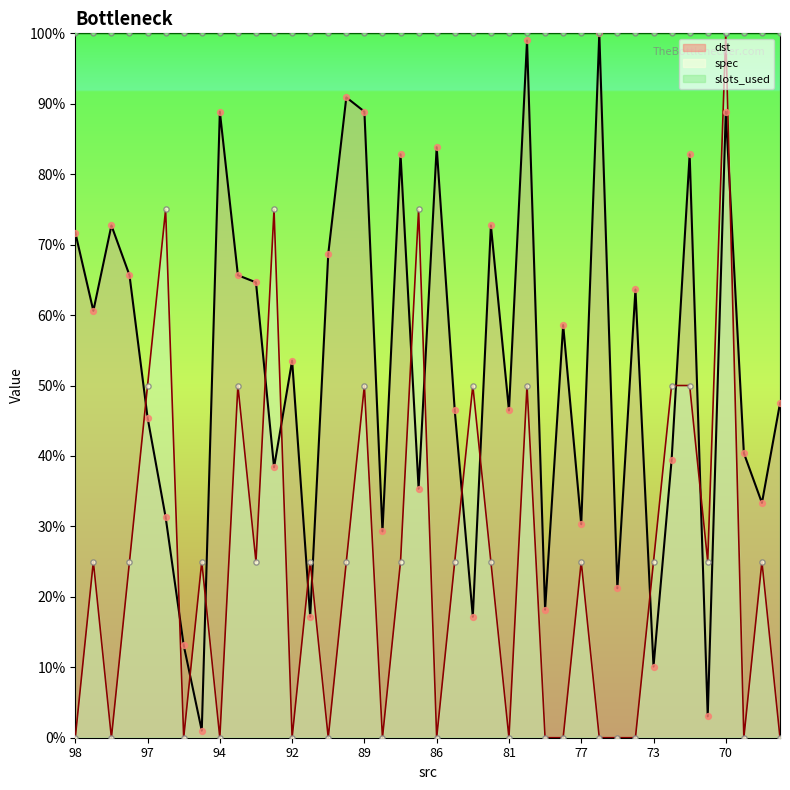

Is the value of dst at 89 greater than the value of spec at 95?

Yes